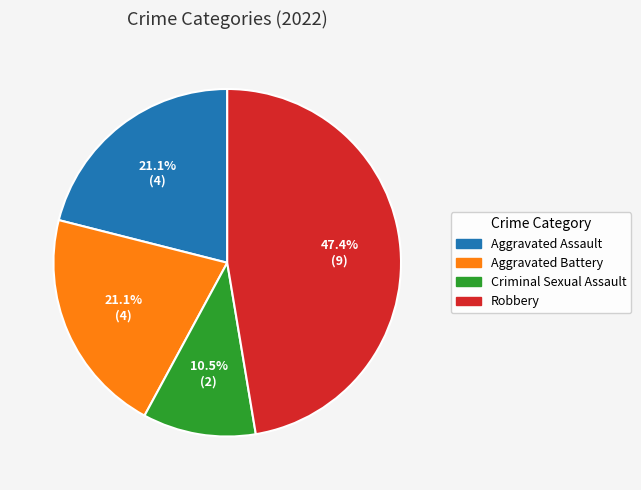

How much of the chart is everything except Aggravated Assault?

78.9%